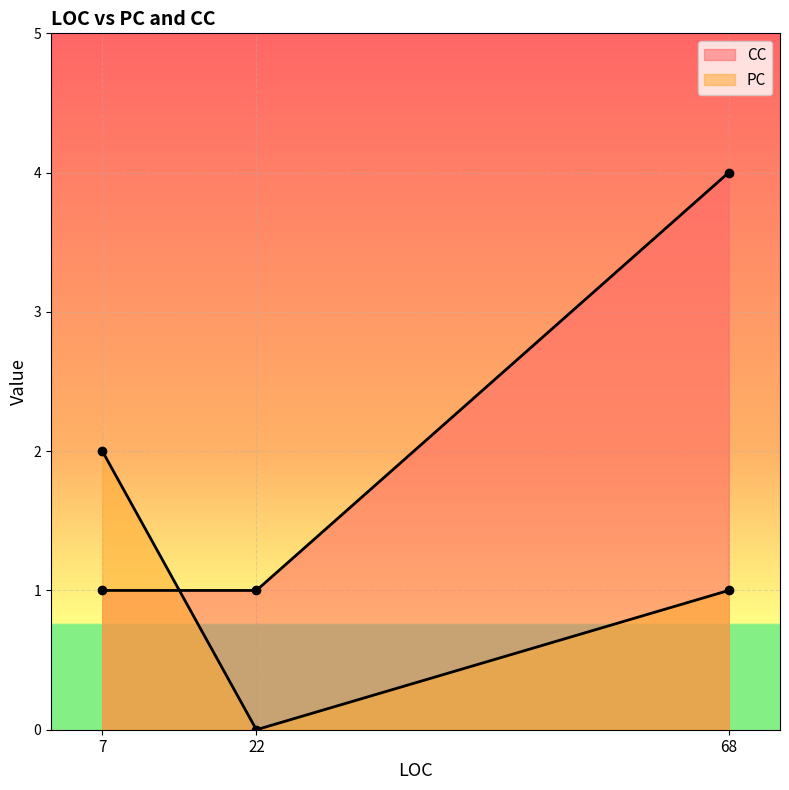

List the series in order of their peak value, highest first.

CC, PC